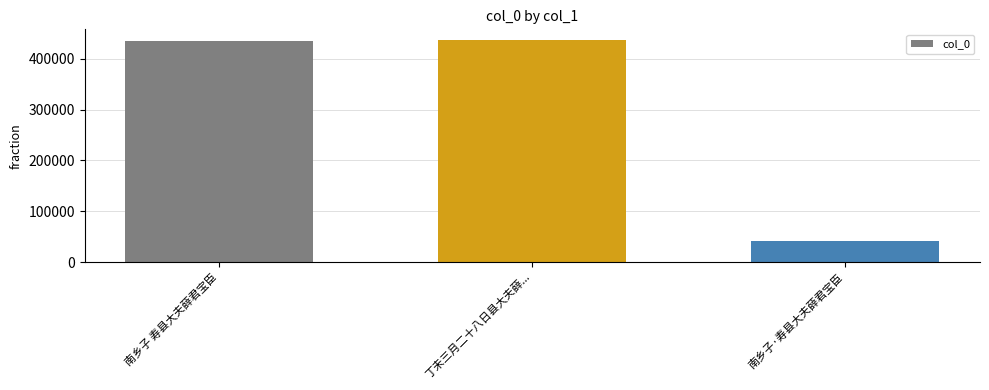

At which label is the value closest to 238962?

南乡子 寿县大夫薛君宝臣